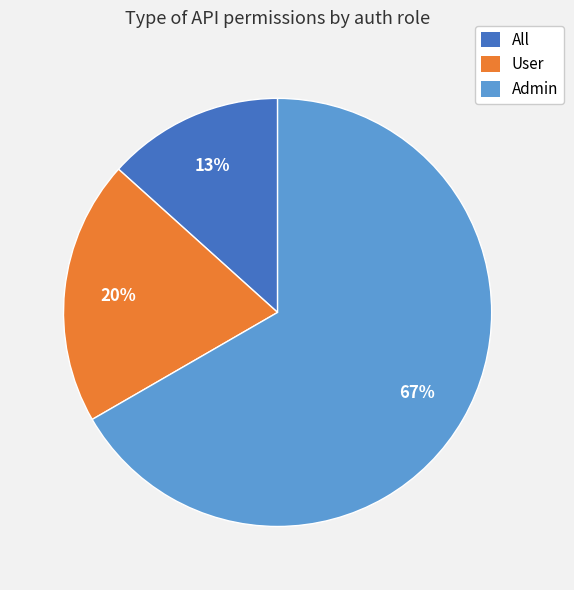

Which slice is the largest?

Admin